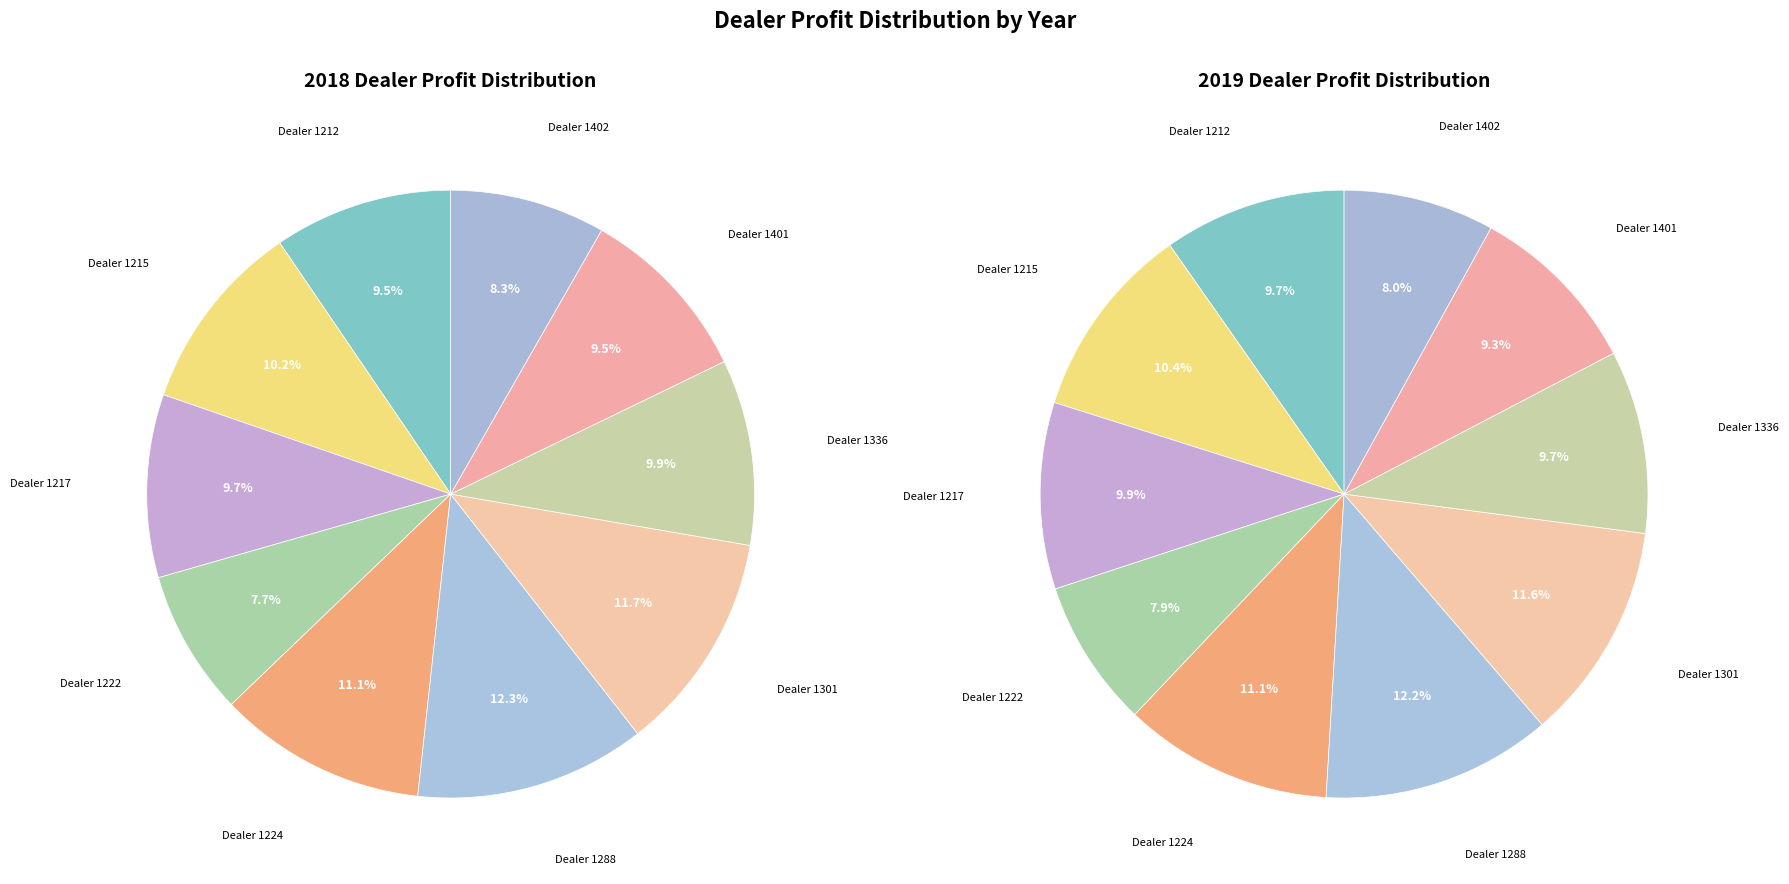

Does 8 account for over 50% of the chart?

No